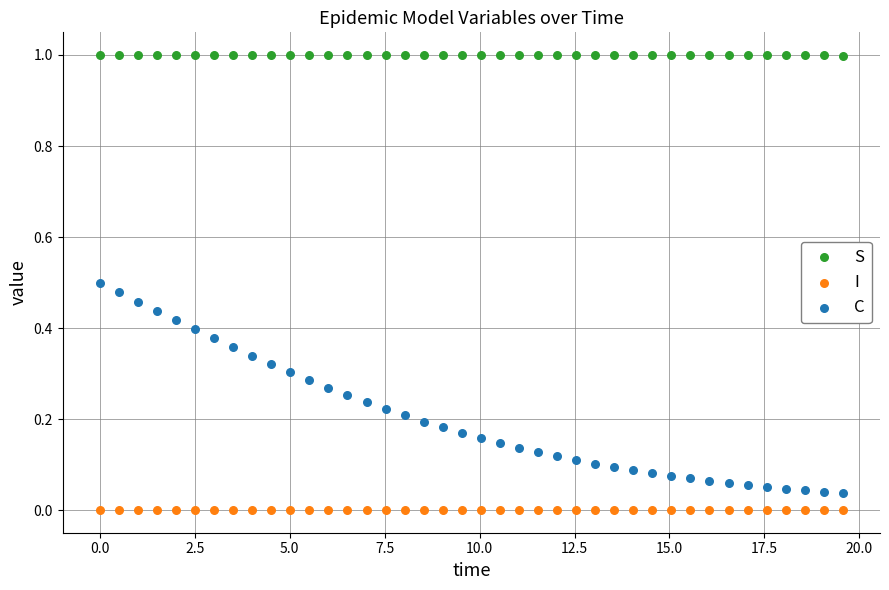

Which series reaches the minimum Y coordinate?

I